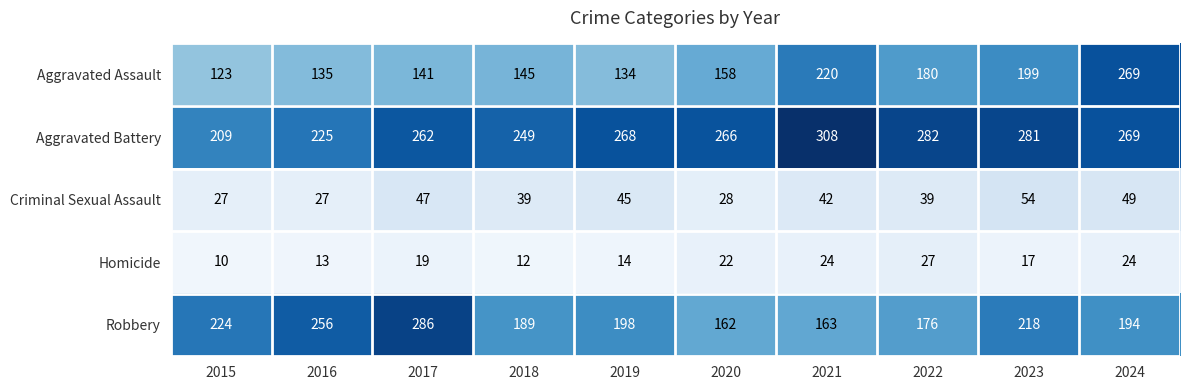

Between 2016 and 2017, which series saw the biggest shift?

Aggravated Battery